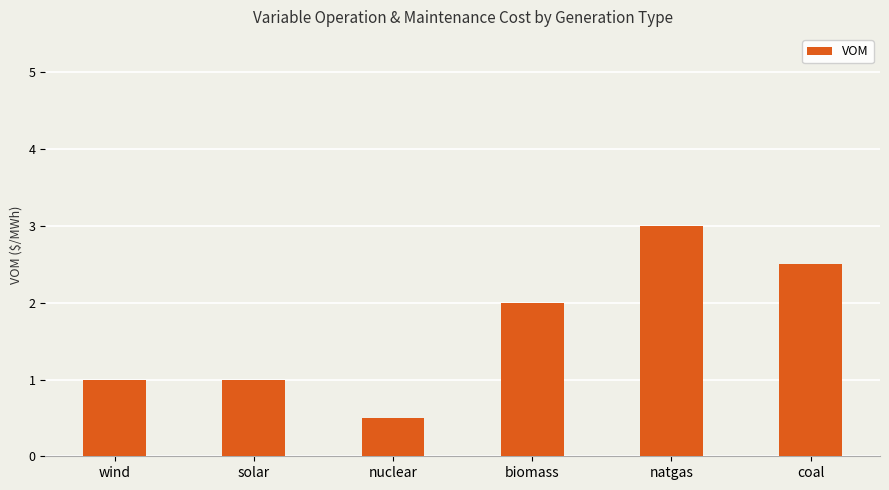

Reading right to left, what are all the values shown in this chart?

coal=2.5	natgas=3.0	biomass=2.0	nuclear=0.5	solar=1.0	wind=1.0